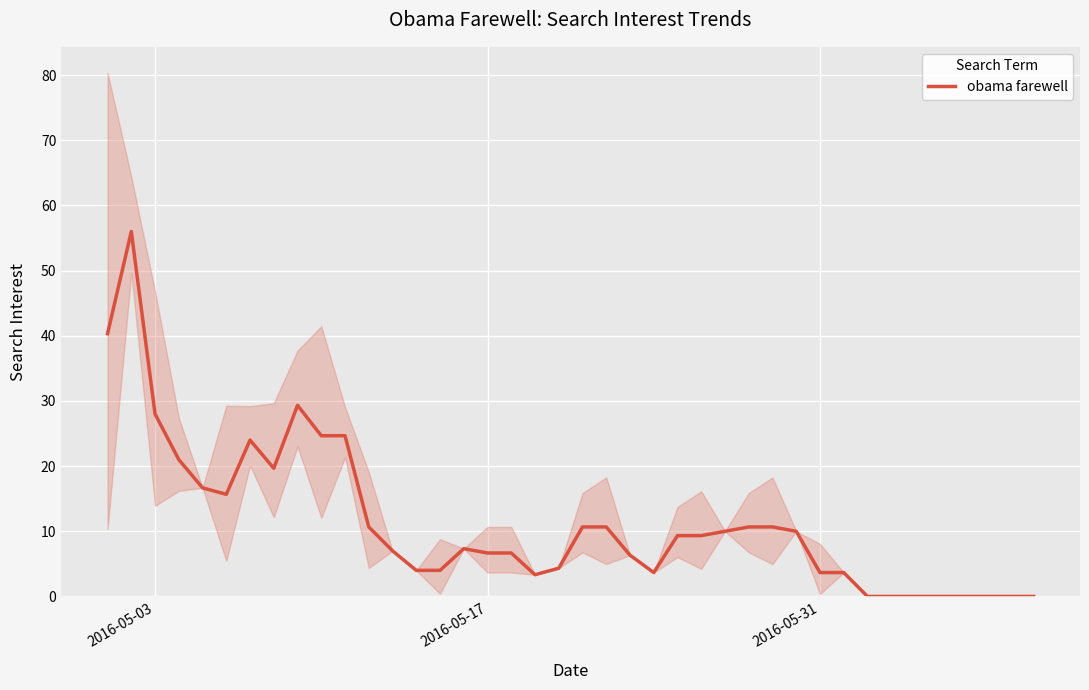

How many points are lower than both their immediate neighbors (excluding endpoints)?

4